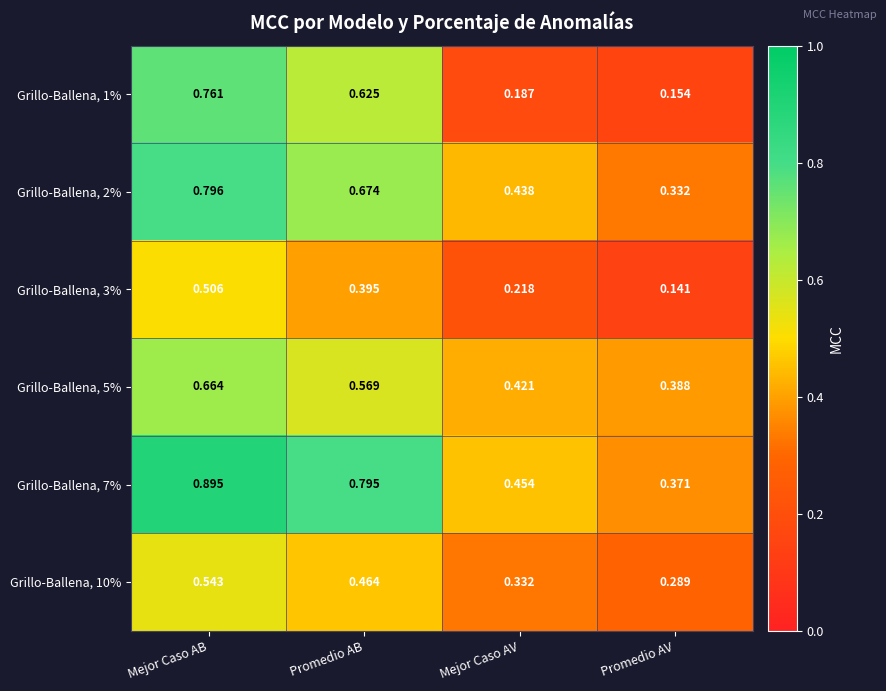

List the labels in order of Grillo-Ballena, 7% value, largest first.

Mejor Caso AB, Promedio AB, Mejor Caso AV, Promedio AV